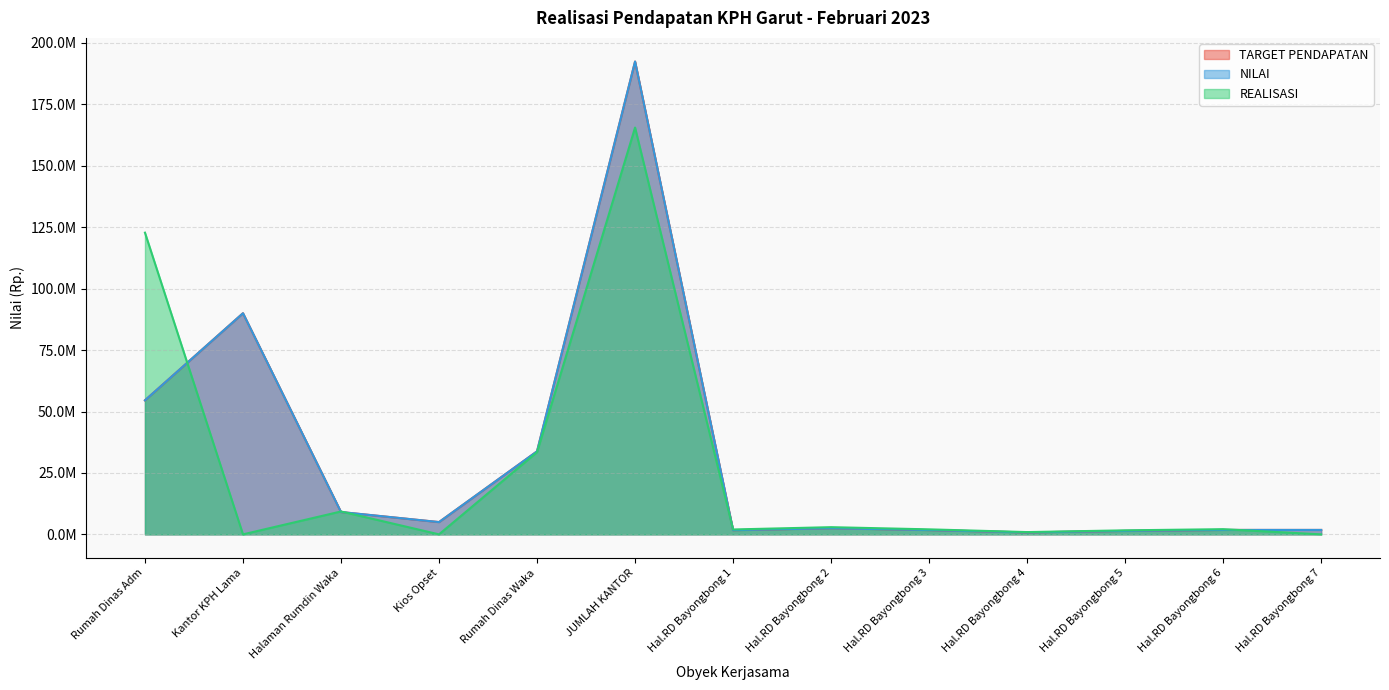

At Halaman Rumdin Waka, list the series in order from largest to smallest.

REALISASI, TARGET PENDAPATAN, NILAI